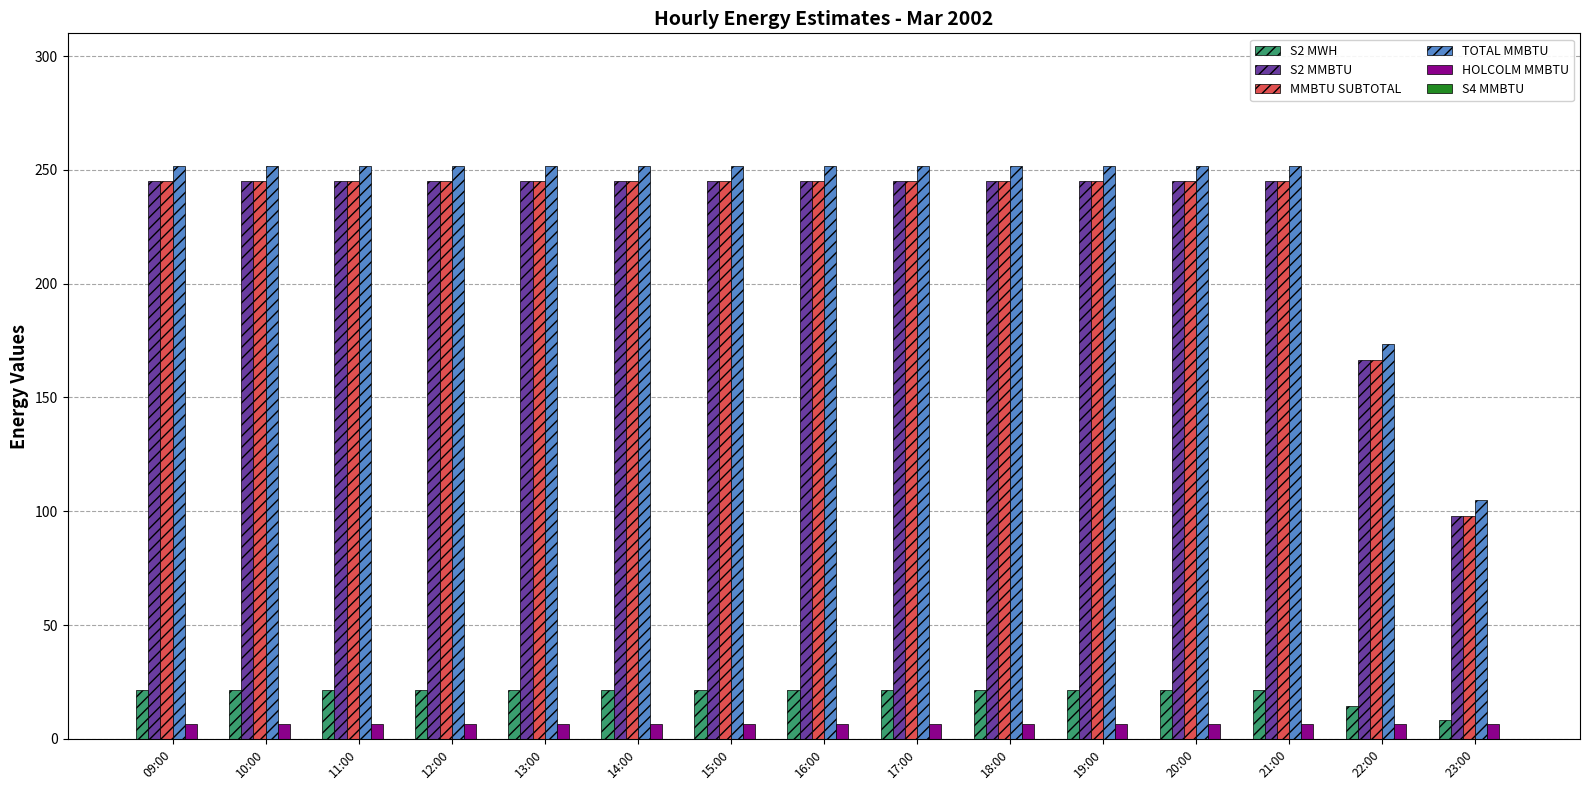

True or false: MMBTU SUBTOTAL has a value of 245.0 at 18:00.

True